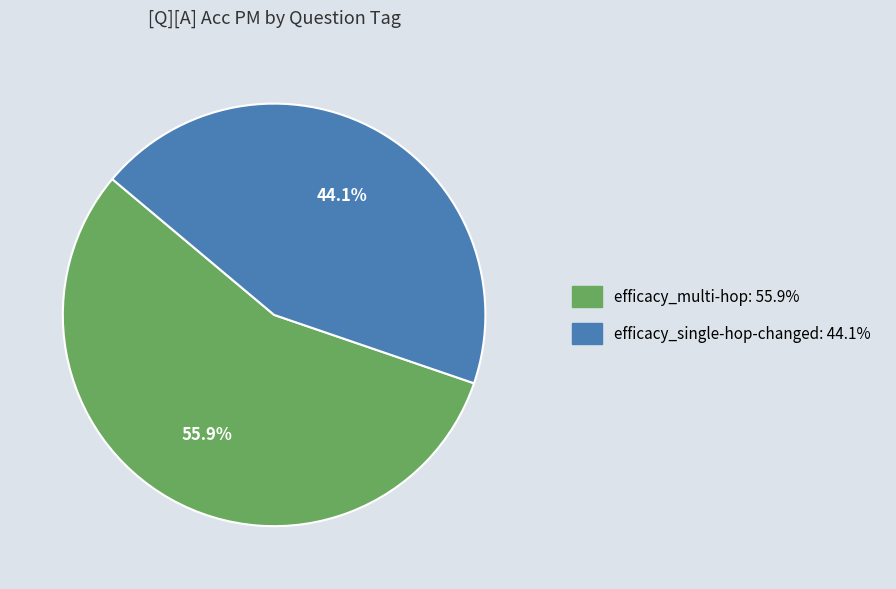

Is there a majority slice in this chart?

Yes